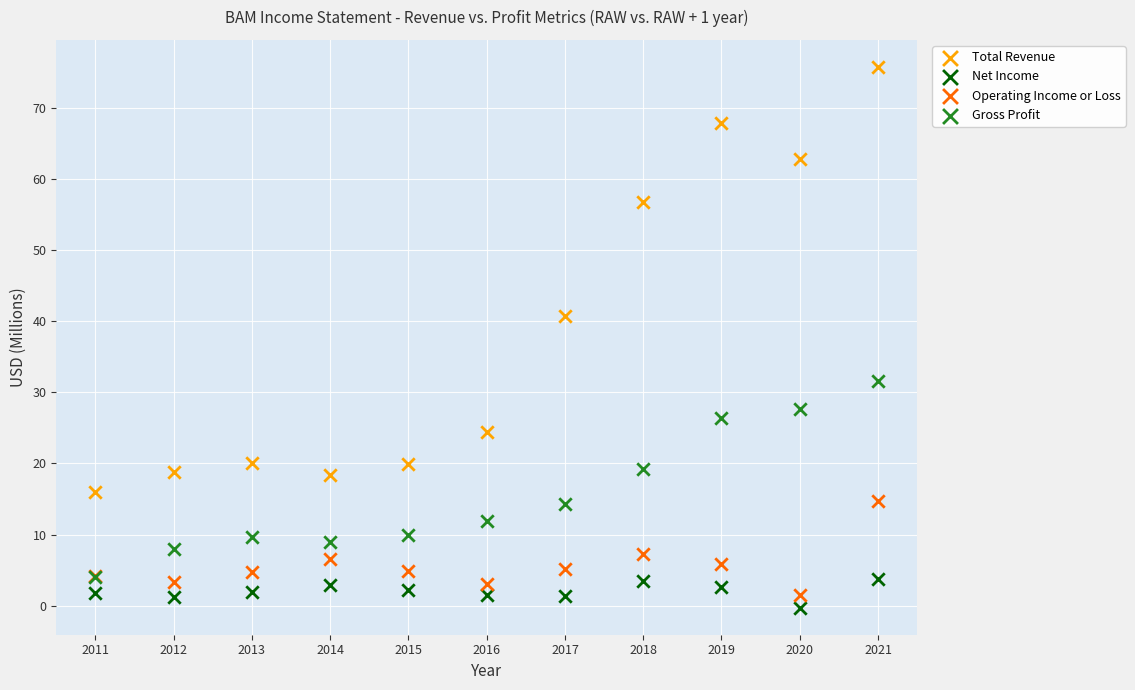

Which series contains the lowest Y value?

Net Income